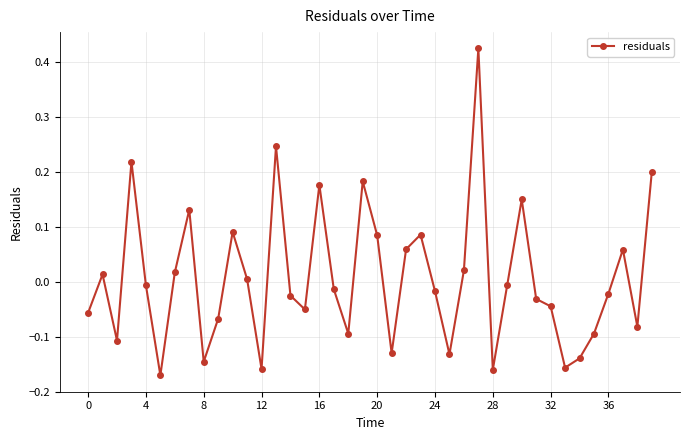

How many values are above zero?

17